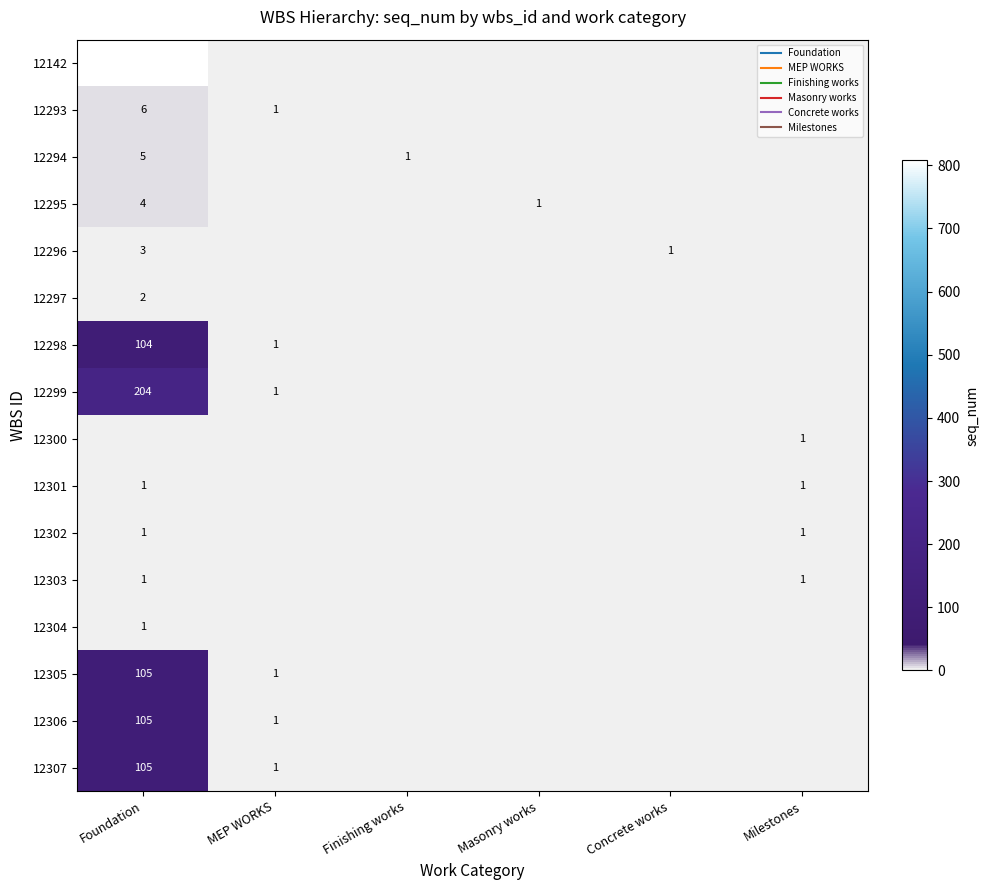

At which category is the sum across all series the highest?

Foundation